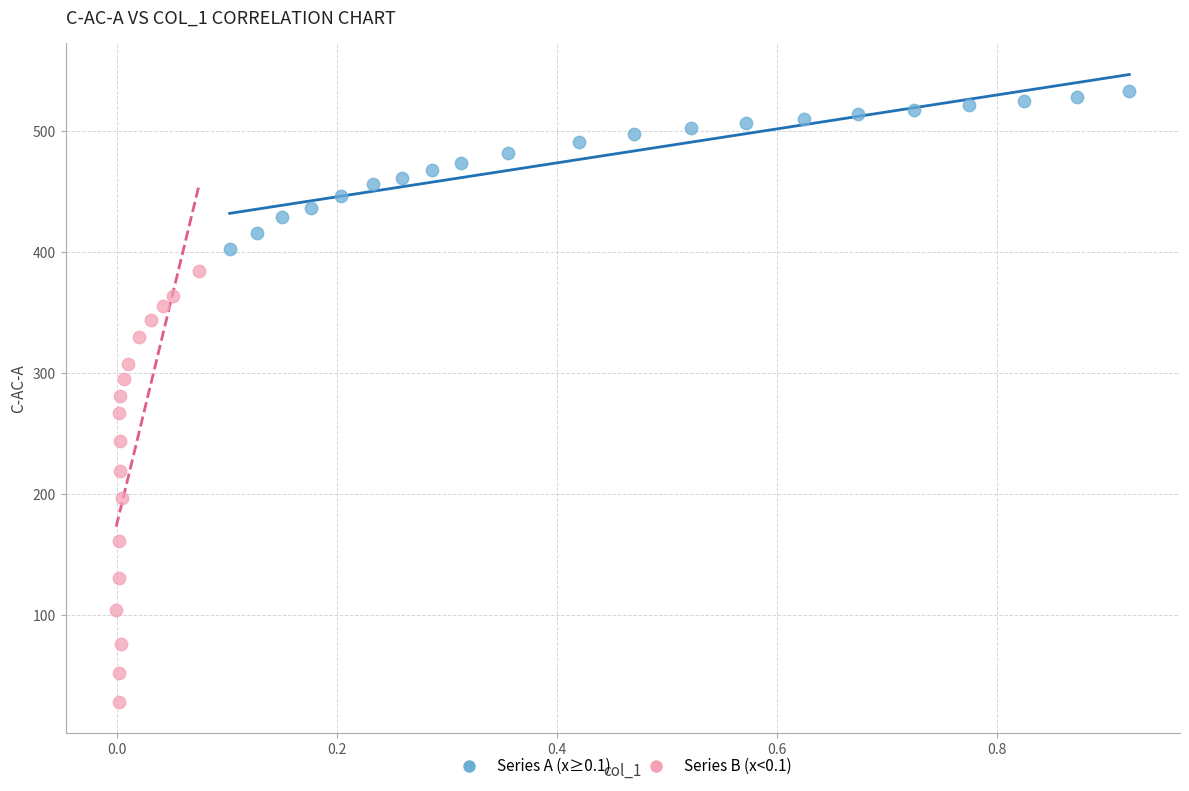

Which series reaches the minimum Y coordinate?

Series B (x<0.1)